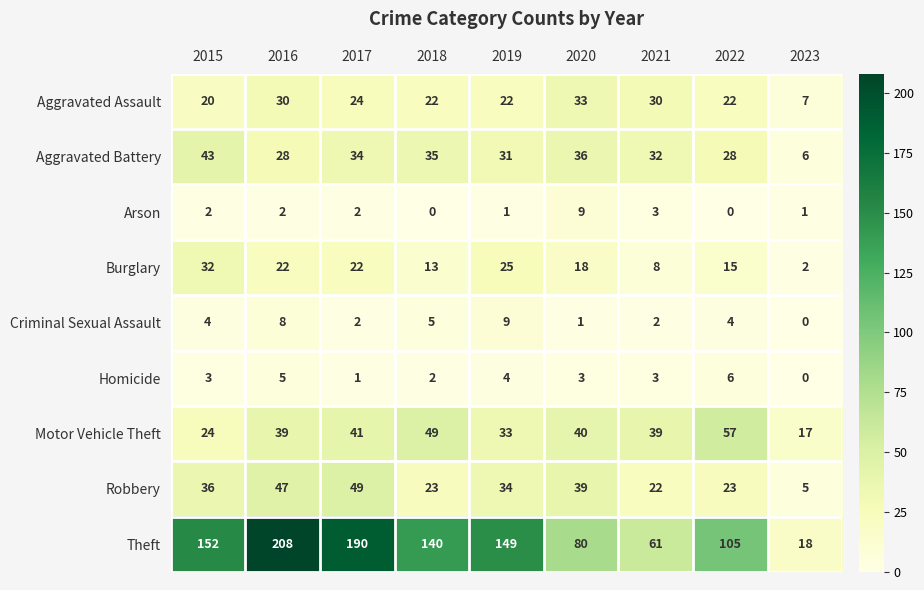

Read the Aggravated Battery value at 2023, to the nearest 10.

10